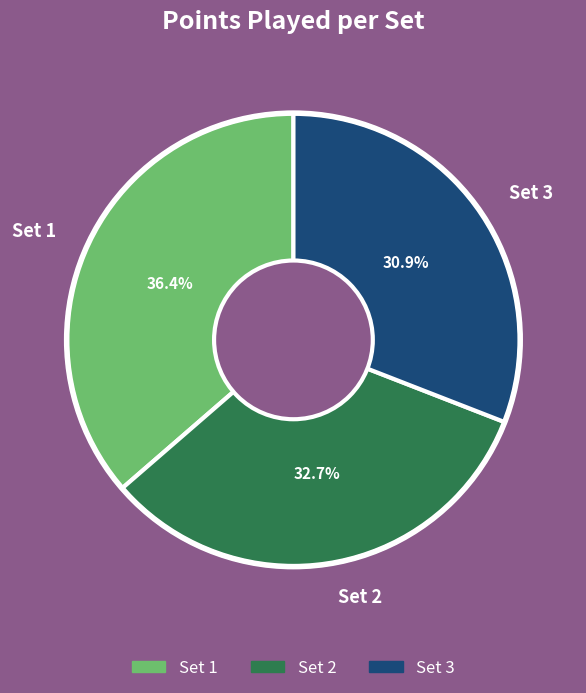

To the nearest percent, what portion does Set 2 represent?

33%